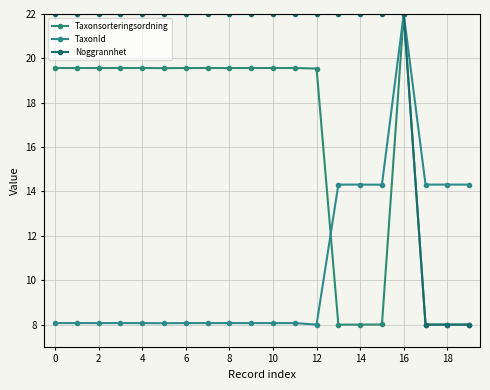

How many data points does each series have?

20